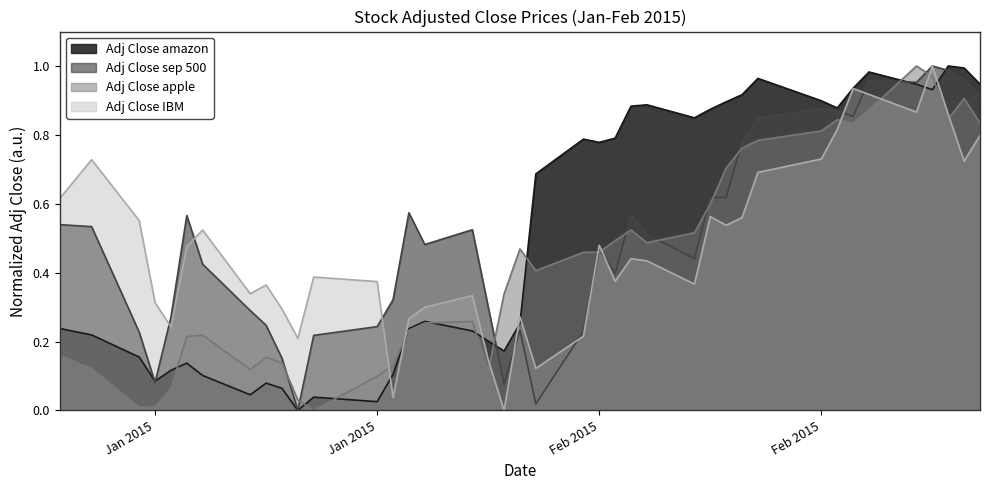

What is the total value across all series at 2015-01-12?

0.8